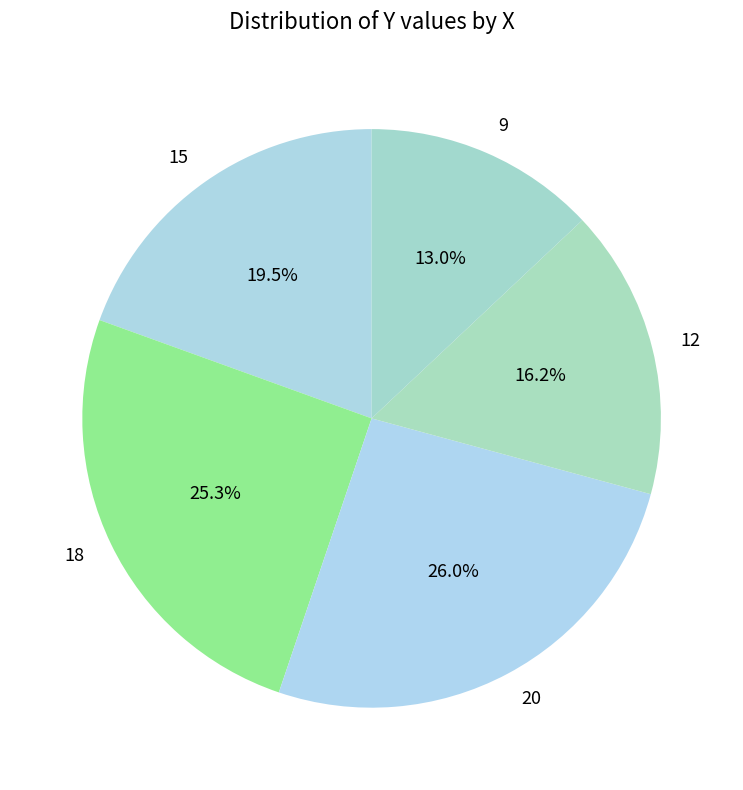

True or false: 9 accounts for 6% of the total.

False